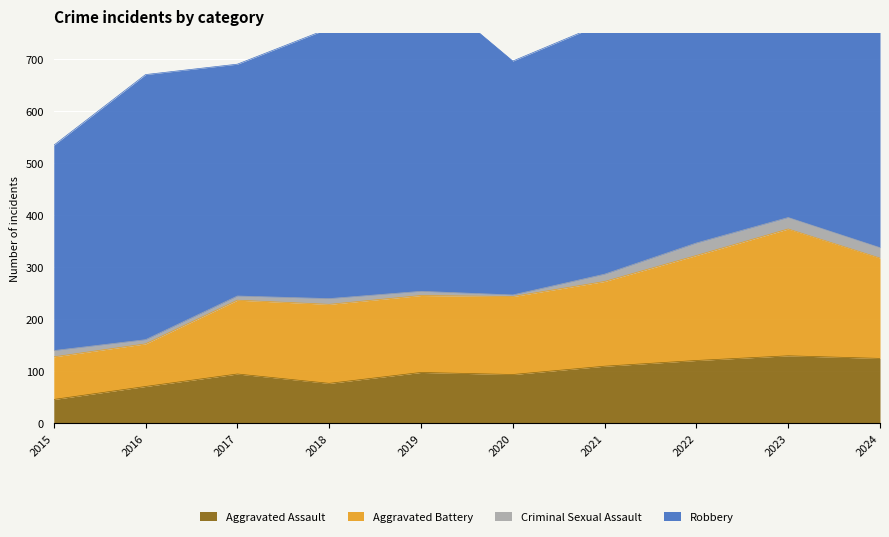

Between 2017 and 2021, which is larger?

2021